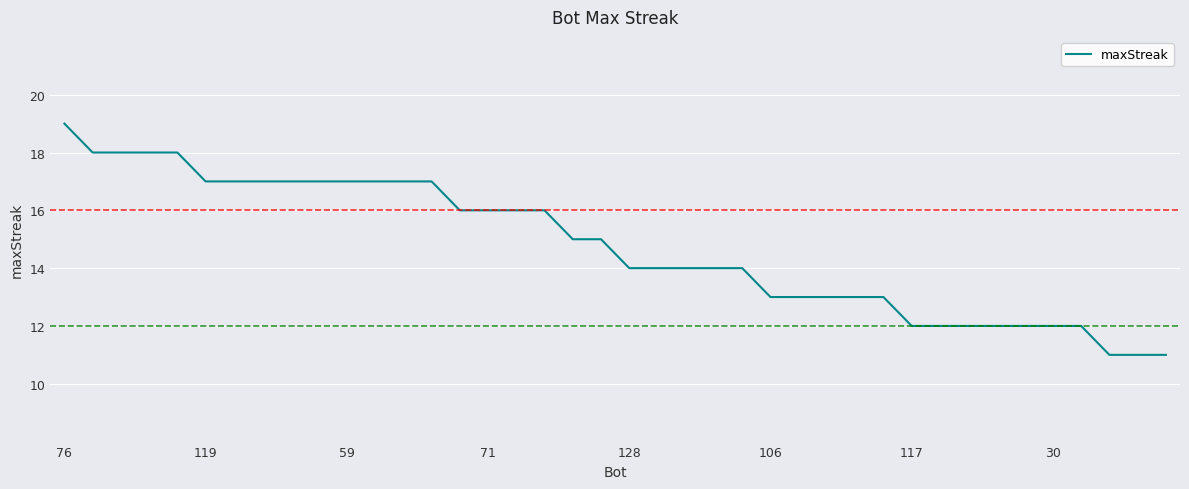

Count the values in the range 13 to 17.

25